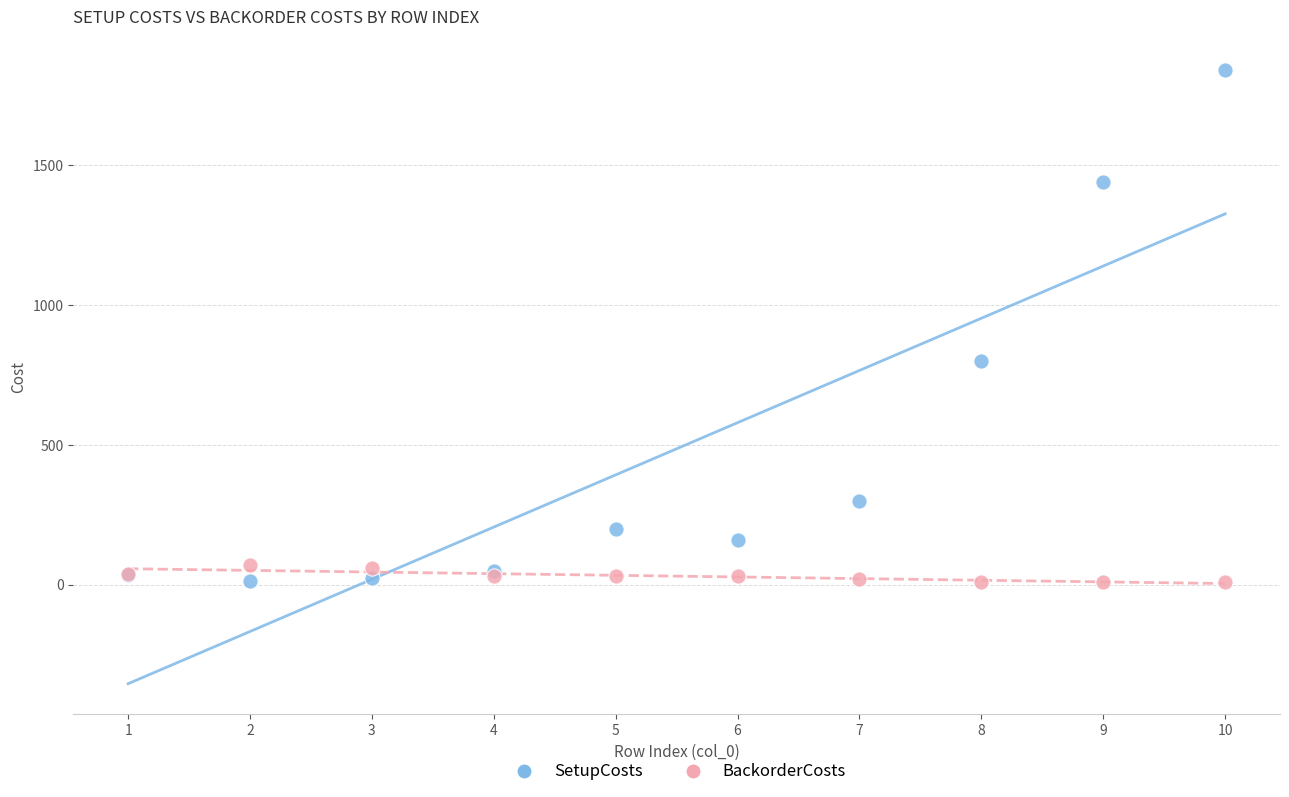

What are all the series names shown in the legend?

SetupCosts, BackorderCosts